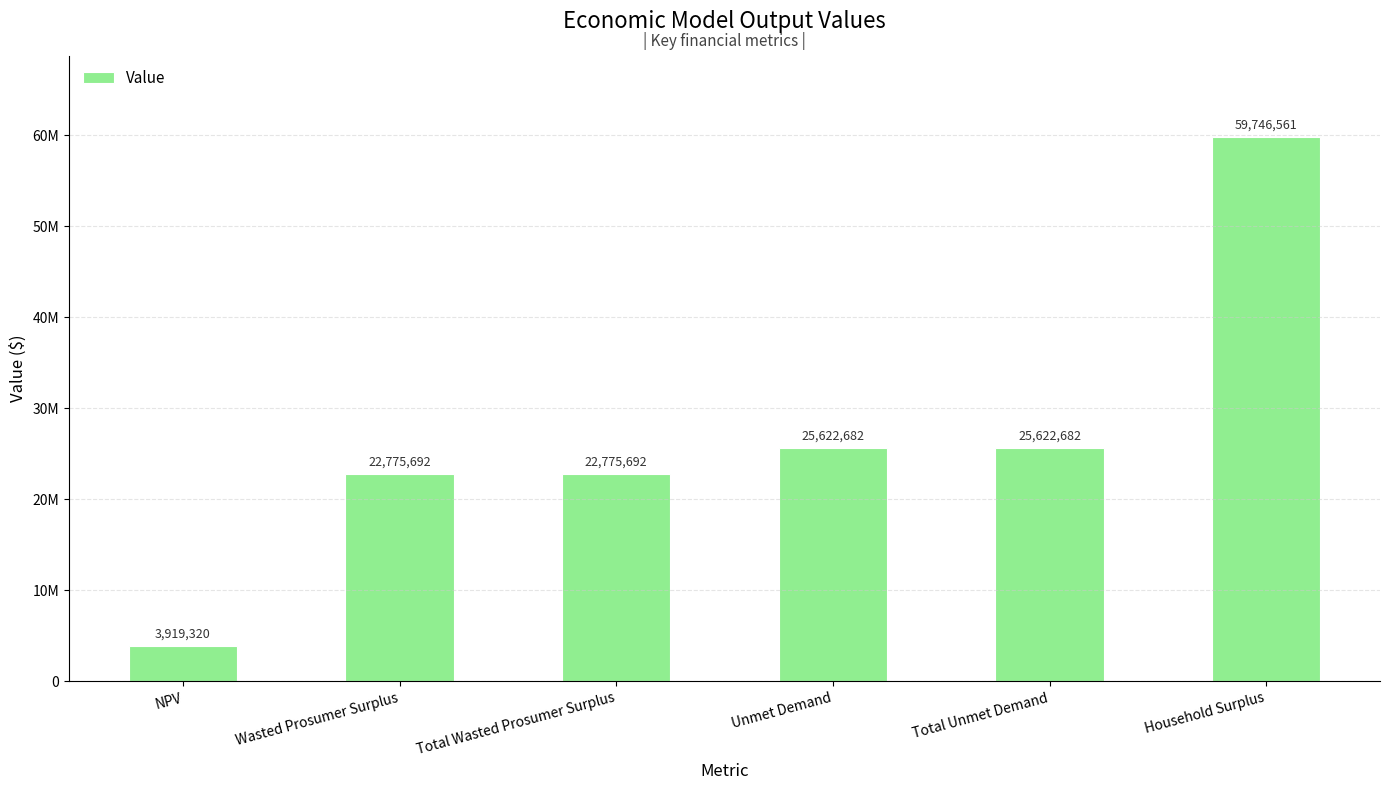

What is the sum of the values at Wasted Prosumer Surplus and NPV?

26695011.6